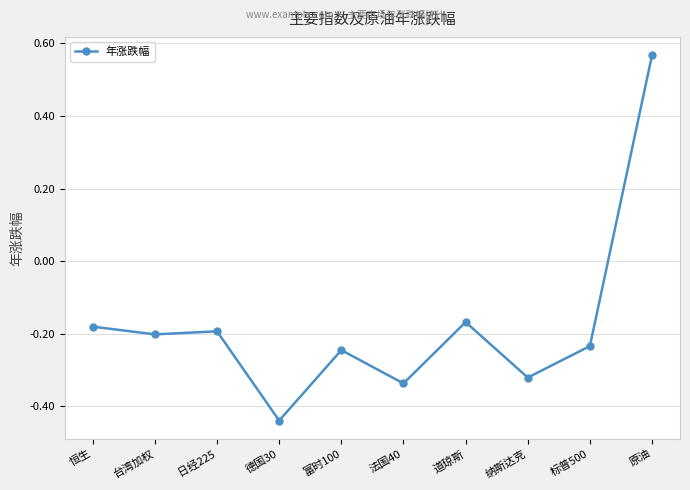

True or false: the data shows -0.1 at 恒生.

False